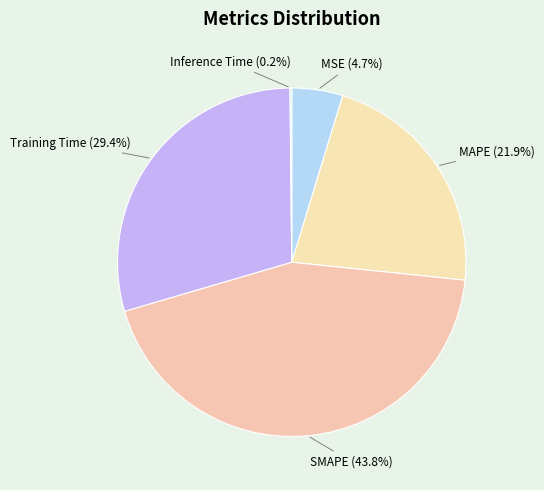

What percentage is NOT represented by SMAPE?

56.2%